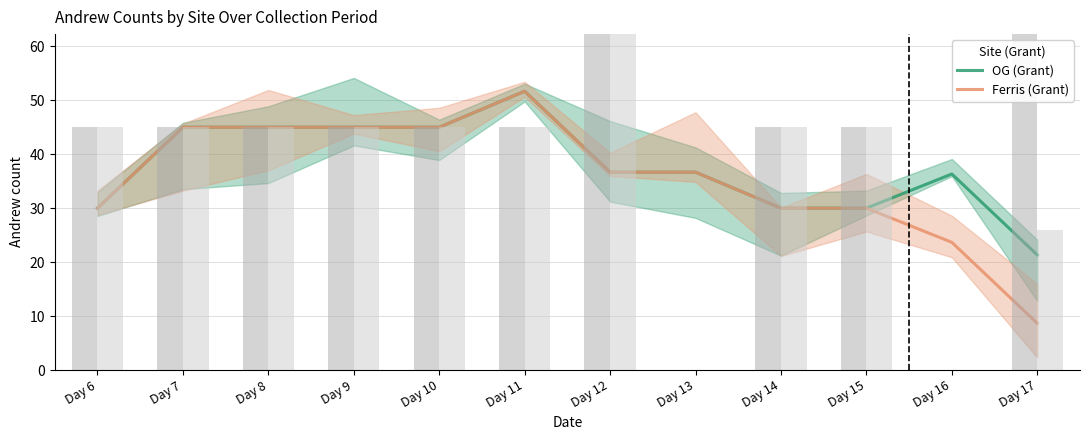

What is the difference between the maximum and minimum values in the OG (Grant) series?

30.3